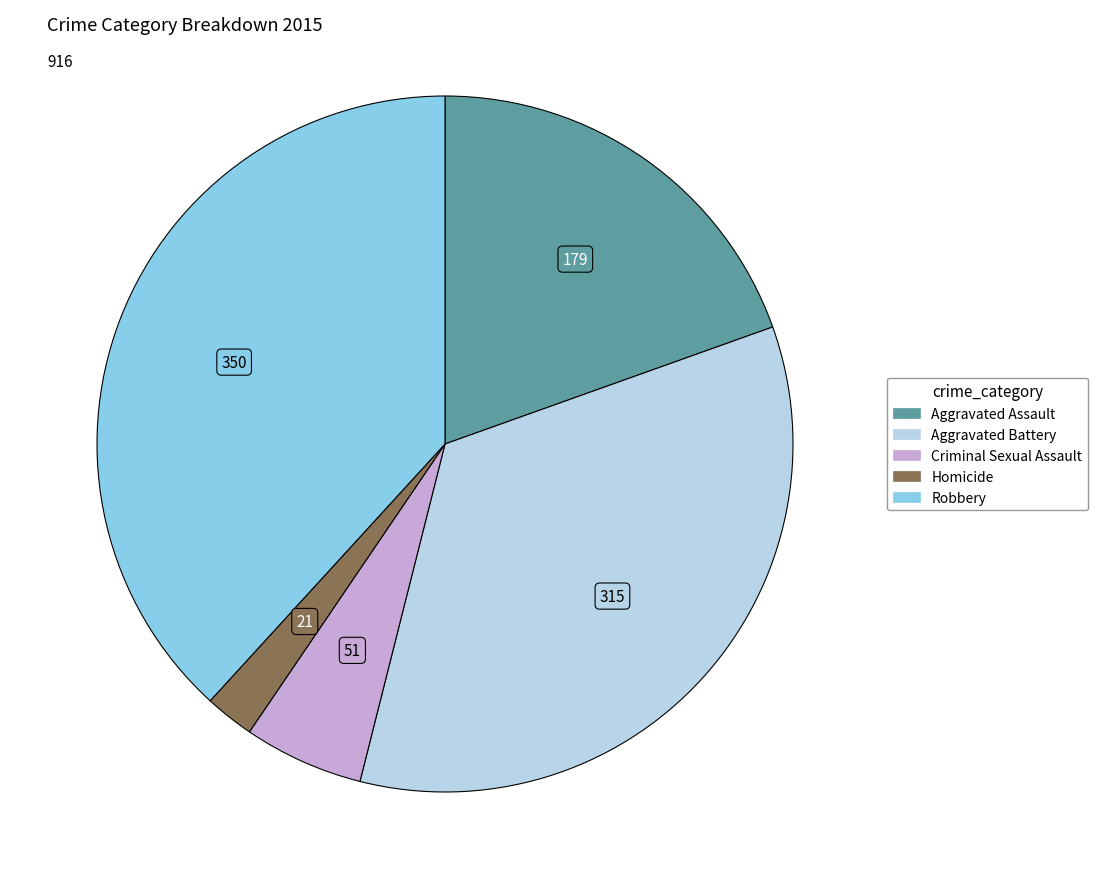

Combined, do Aggravated Battery and Aggravated Assault account for over 50%?

Yes